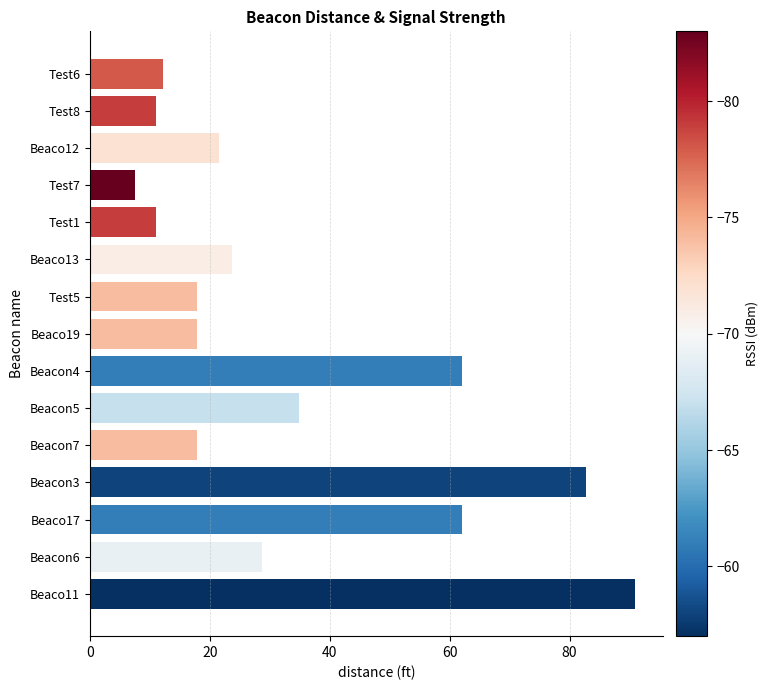

Reading bottom to top, what are all the values shown in this chart?

91.0	28.8	62.0	82.7	17.8	34.9	62.0	17.8	17.8	23.7	11.0	7.5	21.6	11.0	12.1